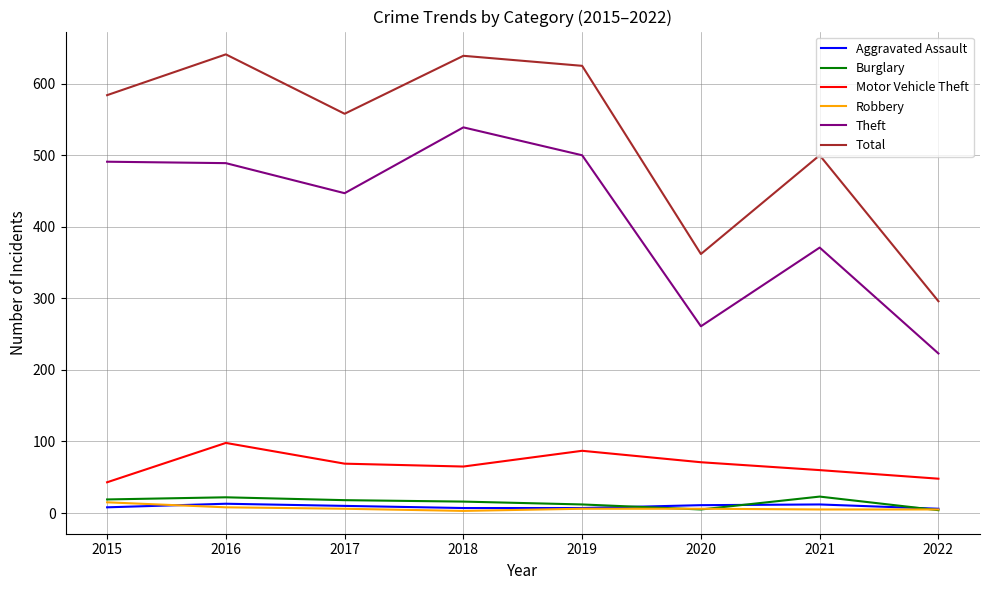

Which series has the largest range (max minus min)?

Total